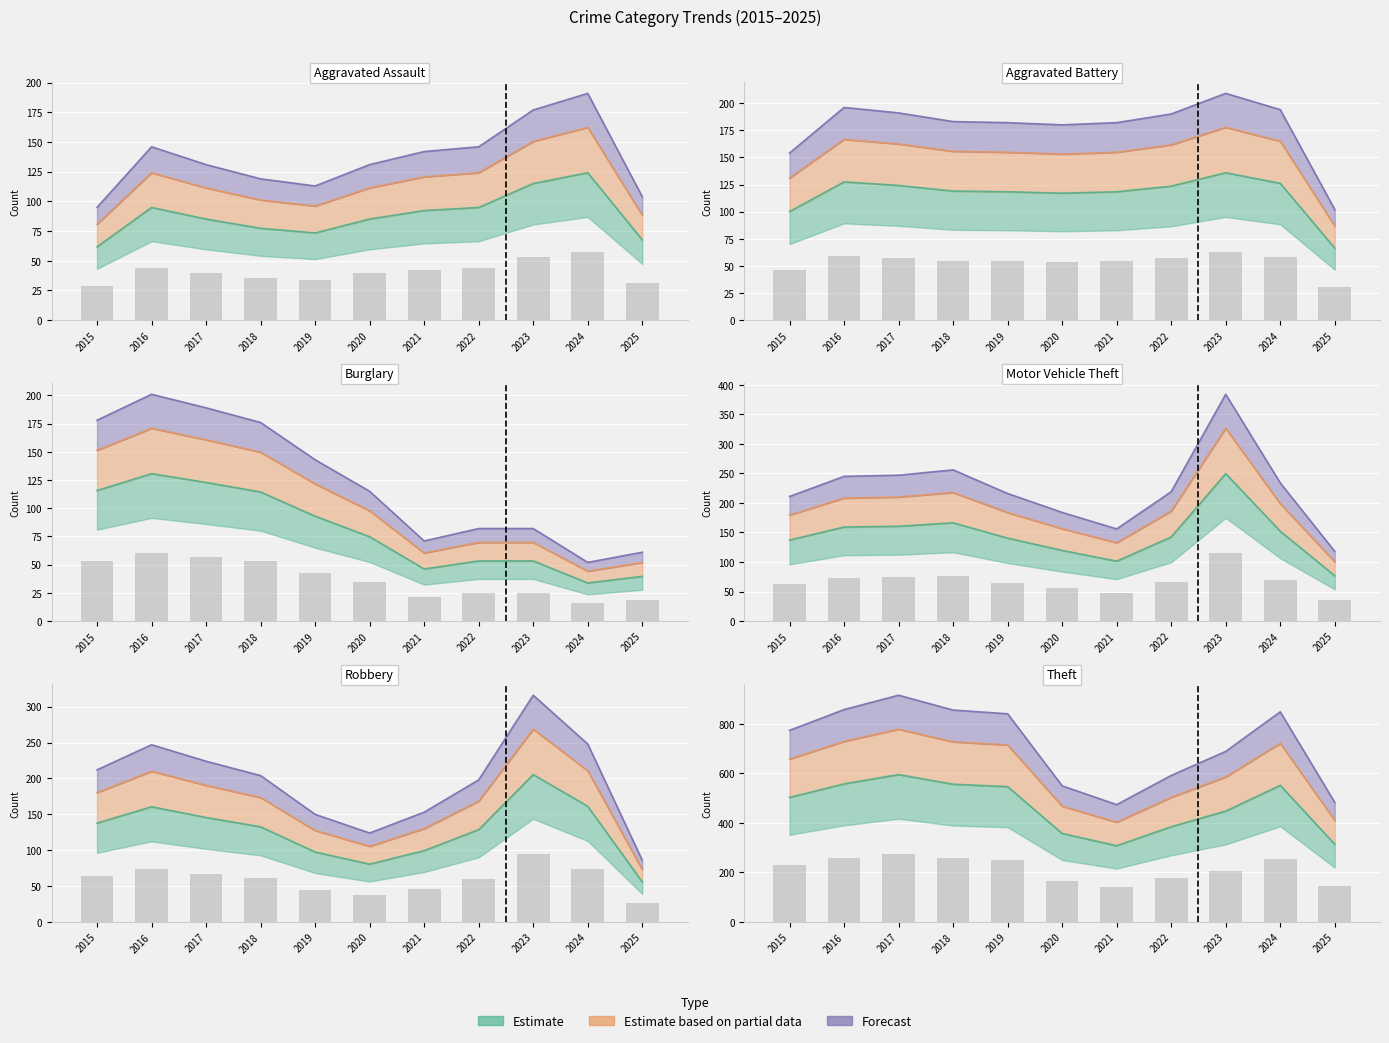

Which series has the largest total across all categories?

Theft